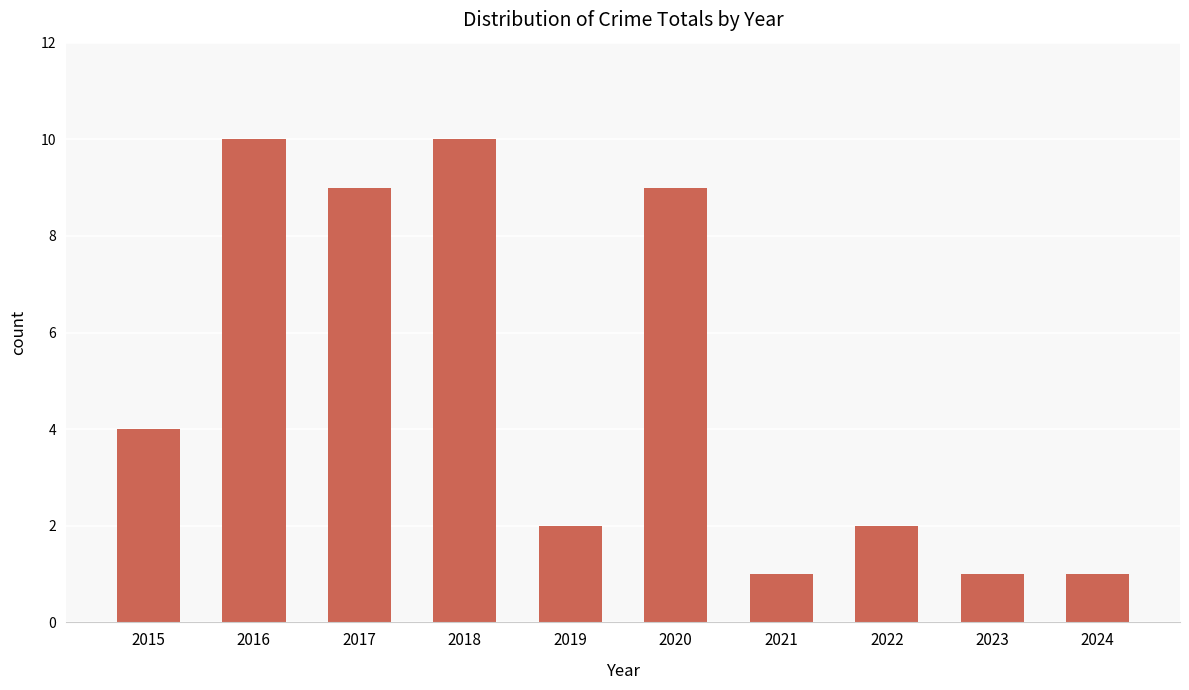

Is it true that the value at 2023 is 2?

False